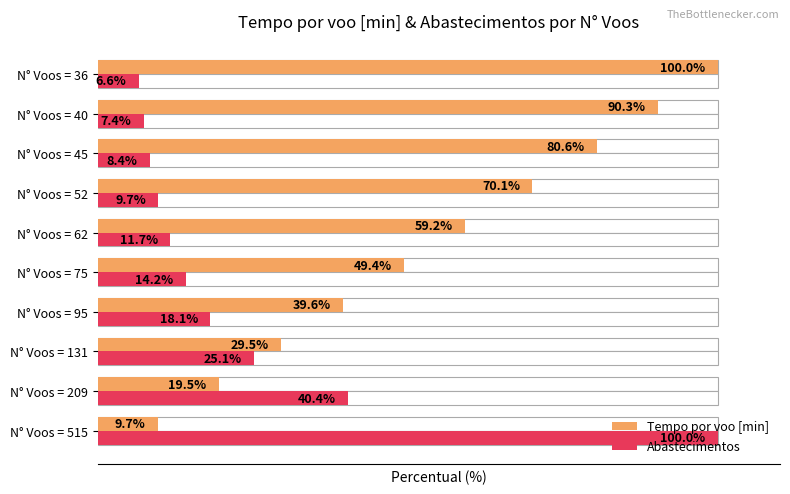

Which series has the largest total across all categories?

Tempo por voo [min]